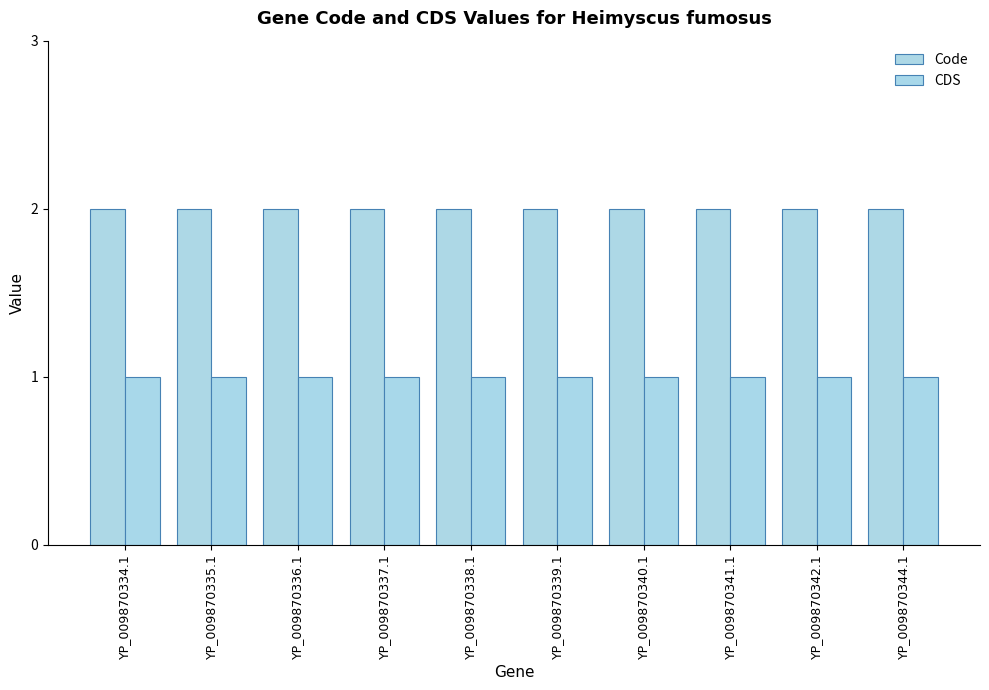

Between YP_009870338.1 and YP_009870341.1, which series saw the biggest shift?

Code